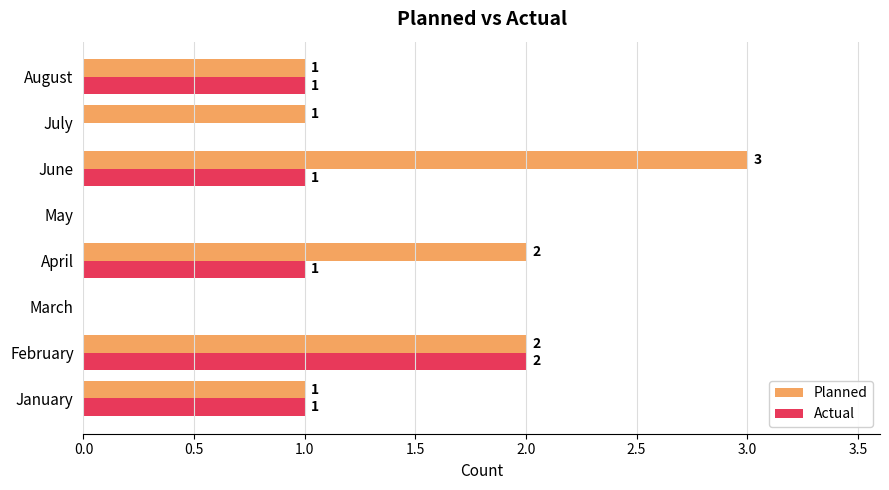

What is the greatest value displayed?

3